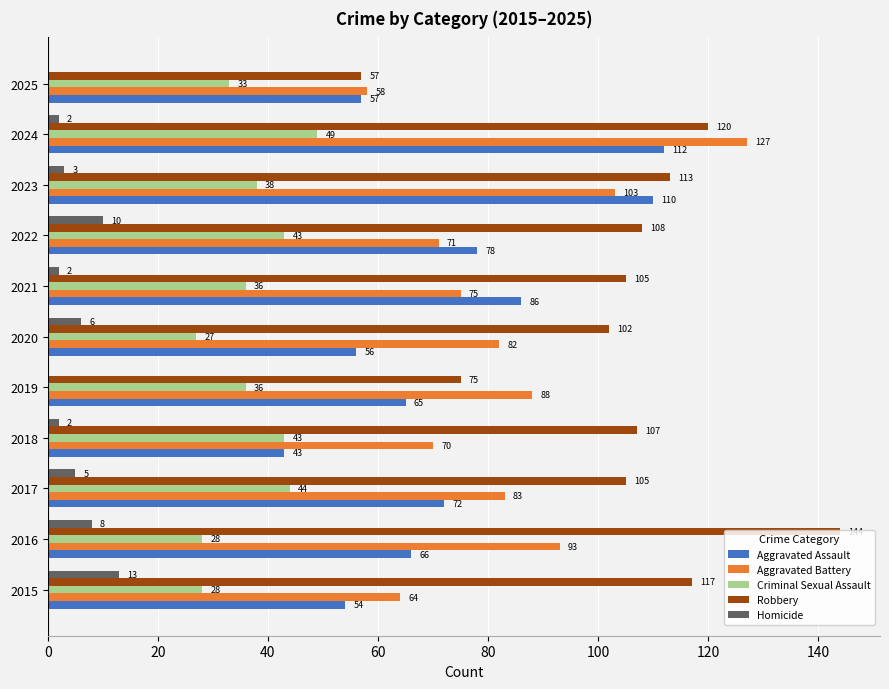

Count the number of data series in this chart.

5